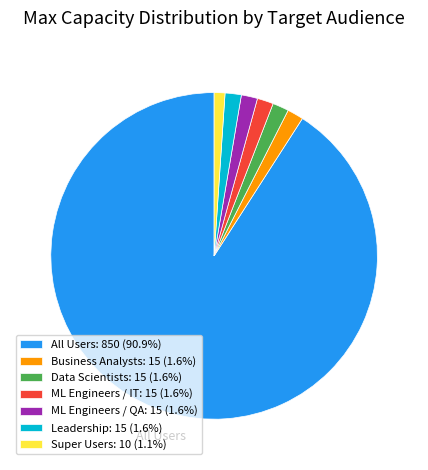

Is there any slice that represents more than half of the pie?

Yes